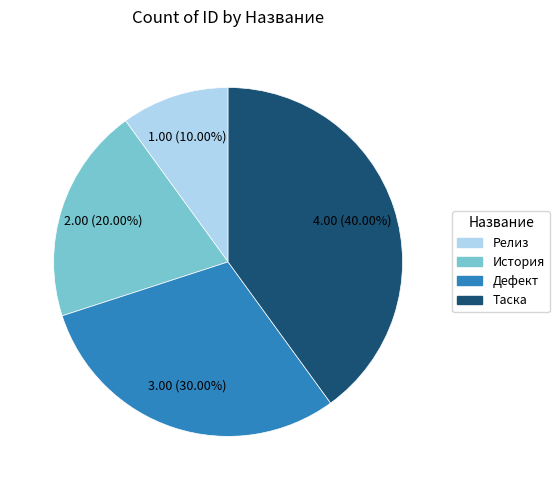

Rank the categories by value from lowest to highest.

Релиз, История, Дефект, Таска